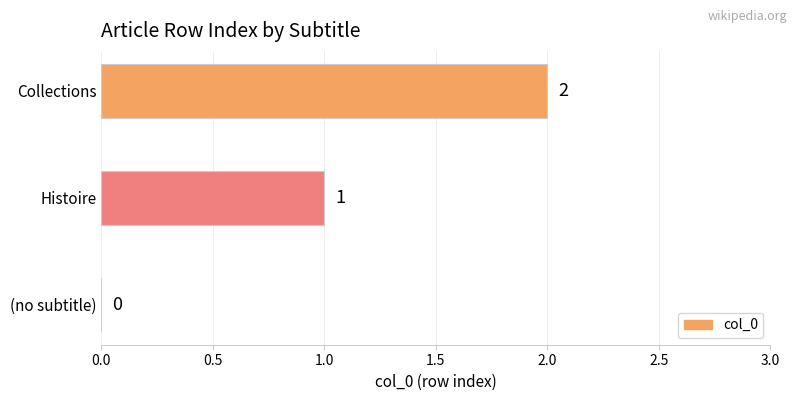

How many positive values are there?

2